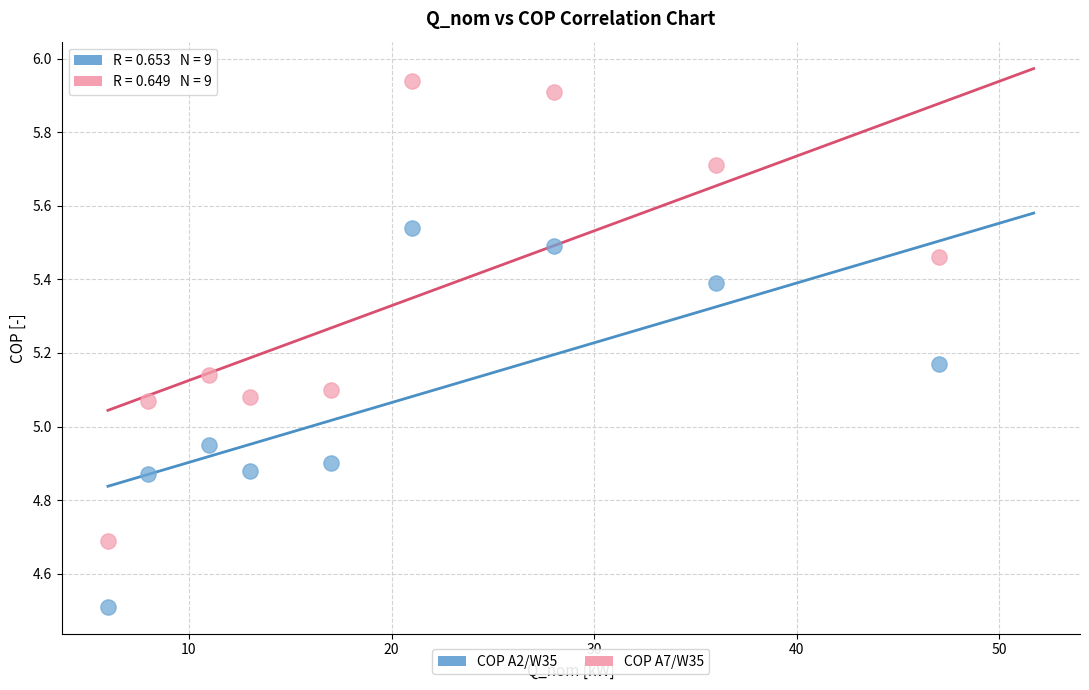

What is the X range (max minus min) for the scatter plot?

41.0